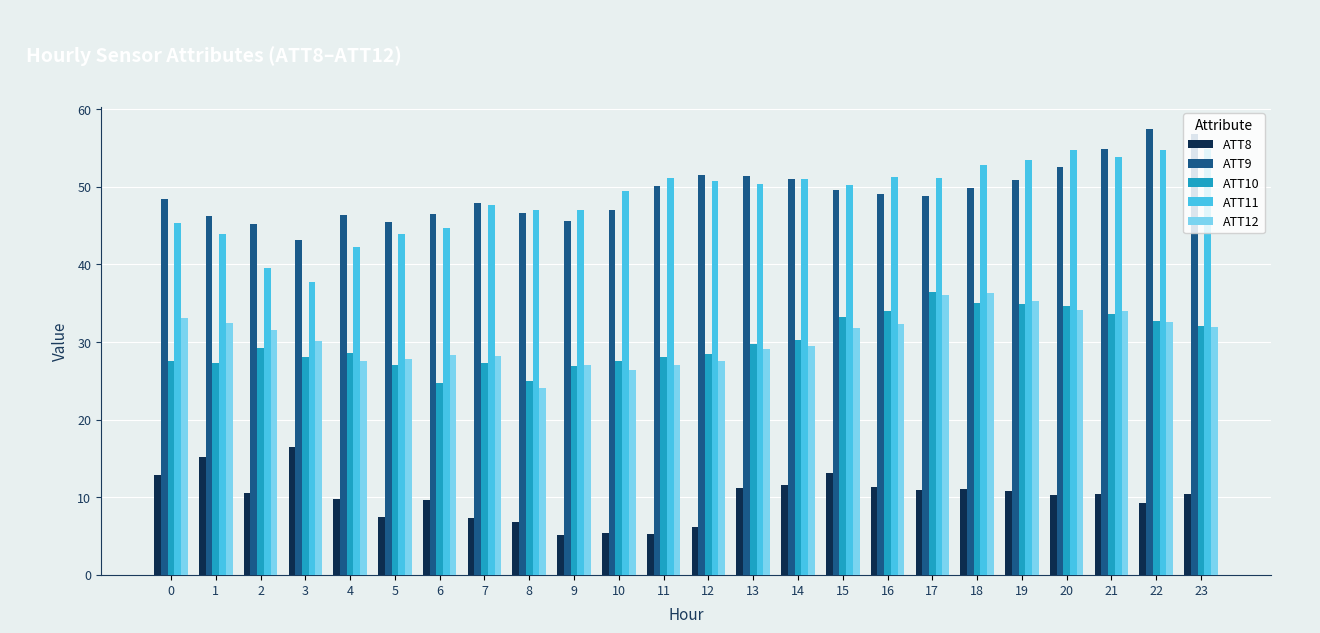

What is the spread (max minus min) of values at 16?

40.0